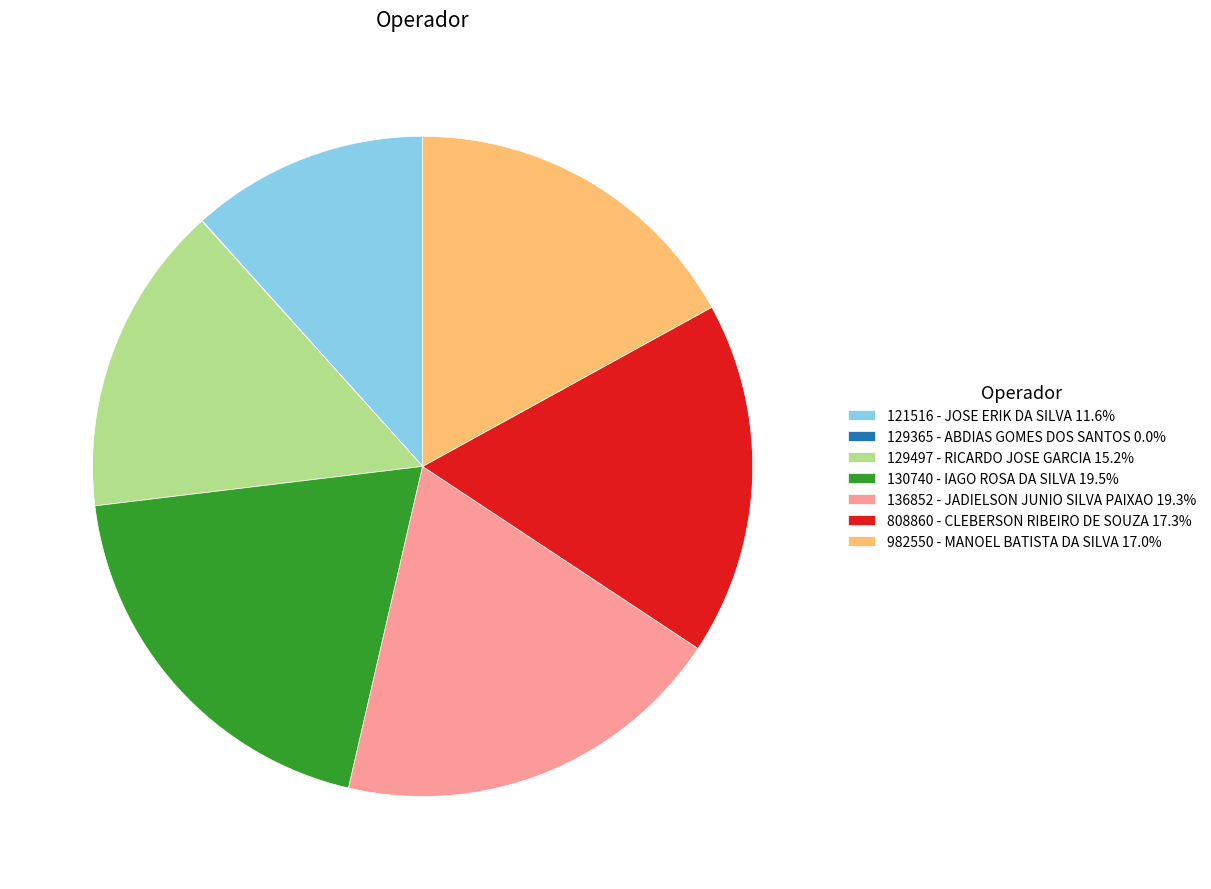

Is it true that 121516 - JOSE ERIK DA SILVA is 21% of the pie?

False